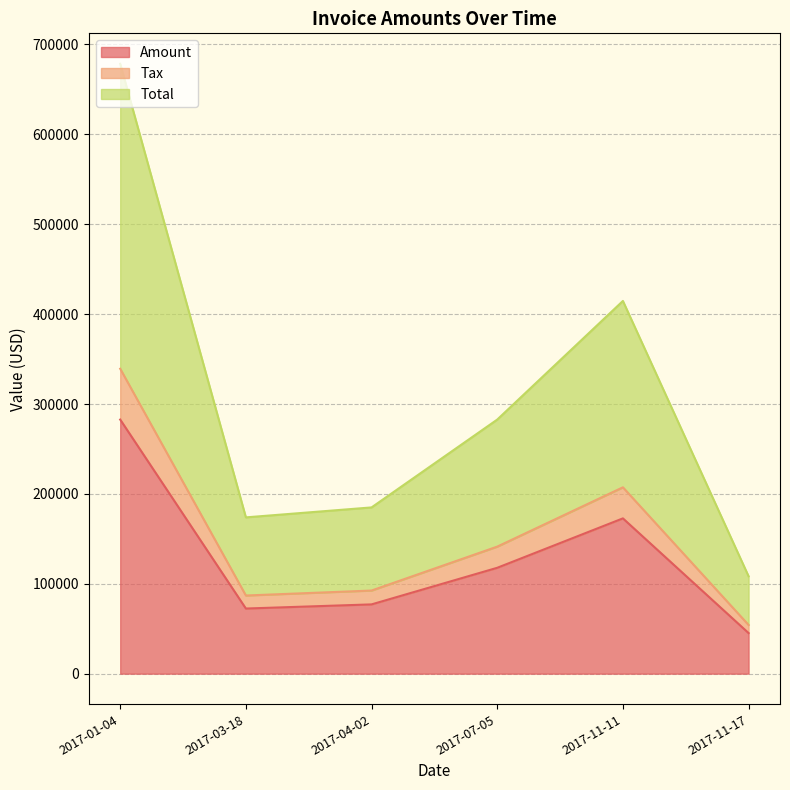

What is the minimum value for Tax?

9029.2